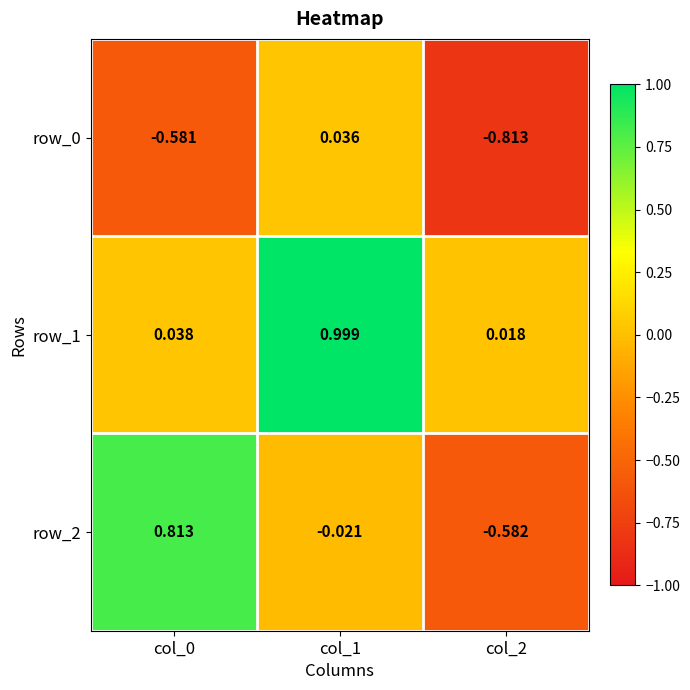

Is the value of row_0 at col_0 greater than the value of row_2 at col_0?

No